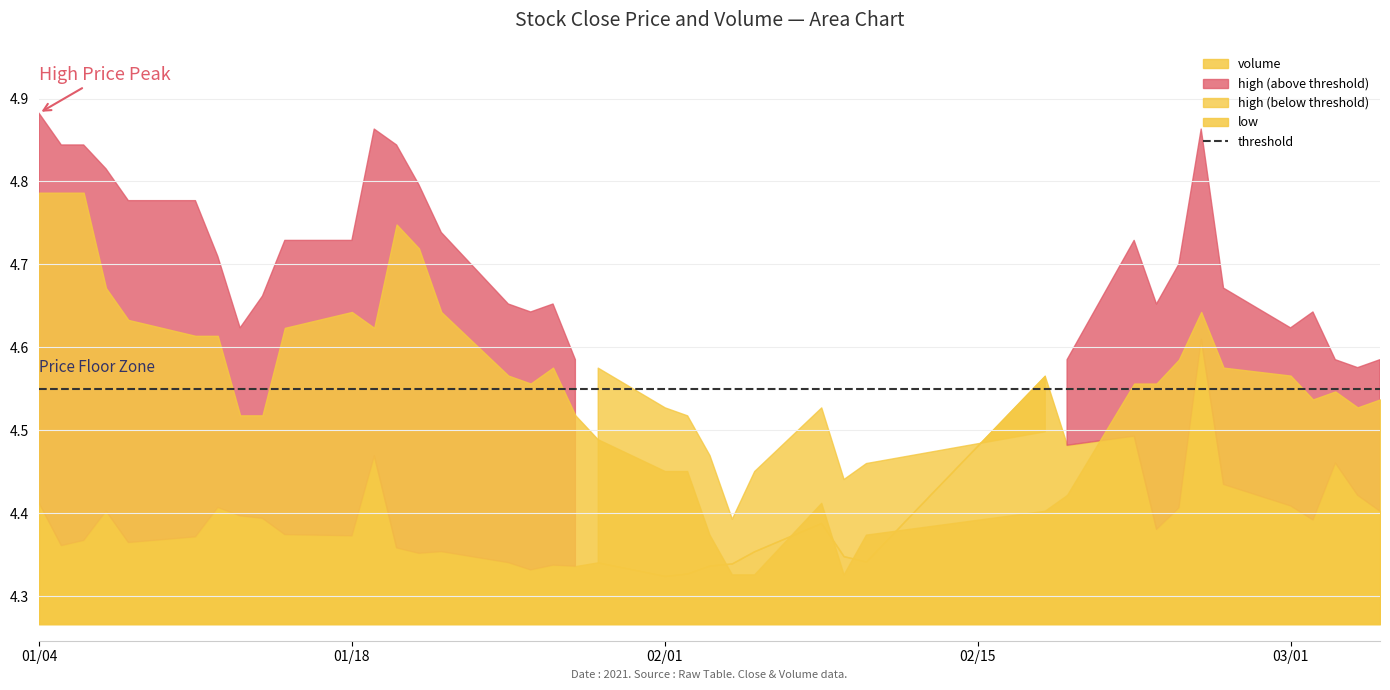

Which series changed the most between 2021-01-18 and 2021-02-02?

high